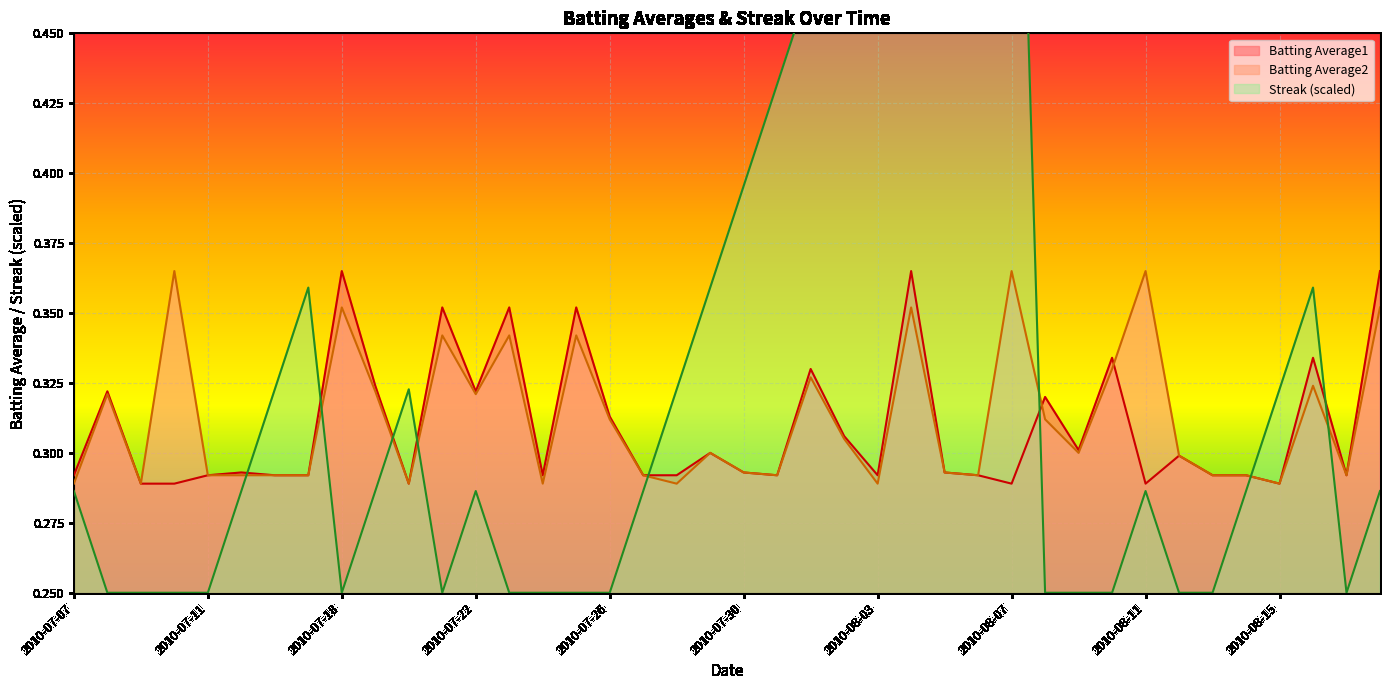

Reading left to right, transcribe all the data shown in this chart.

Batting Average1: 0.3	0.3	0.3	0.3	0.3	0.3	0.3	0.3	0.4	0.3	0.3	0.4	0.3	0.4	0.3	0.4	0.3	0.3	0.3	0.3	0.3	0.3	0.3	0.3	0.3	0.4	0.3	0.3	0.3	0.3	0.3	0.3	0.3	0.3	0.3	0.3	0.3	0.3	0.3	0.4
Batting Average2: 0.3	0.3	0.3	0.4	0.3	0.3	0.3	0.3	0.4	0.3	0.3	0.3	0.3	0.3	0.3	0.3	0.3	0.3	0.3	0.3	0.3	0.3	0.3	0.3	0.3	0.4	0.3	0.3	0.4	0.3	0.3	0.3	0.4	0.3	0.3	0.3	0.3	0.3	0.3	0.4
Streak: 0.3	0.2	0.2	0.2	0.2	0.3	0.3	0.4	0.2	0.3	0.3	0.2	0.3	0.2	0.2	0.2	0.2	0.3	0.3	0.4	0.4	0.4	0.5	0.5	0.5	0.5	0.6	0.6	0.7	0.2	0.2	0.2	0.3	0.2	0.2	0.3	0.3	0.4	0.2	0.3